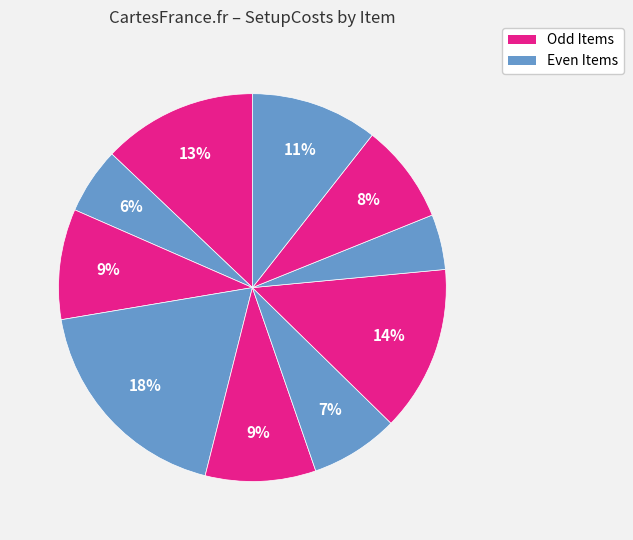

How many segments does this pie chart have?

10